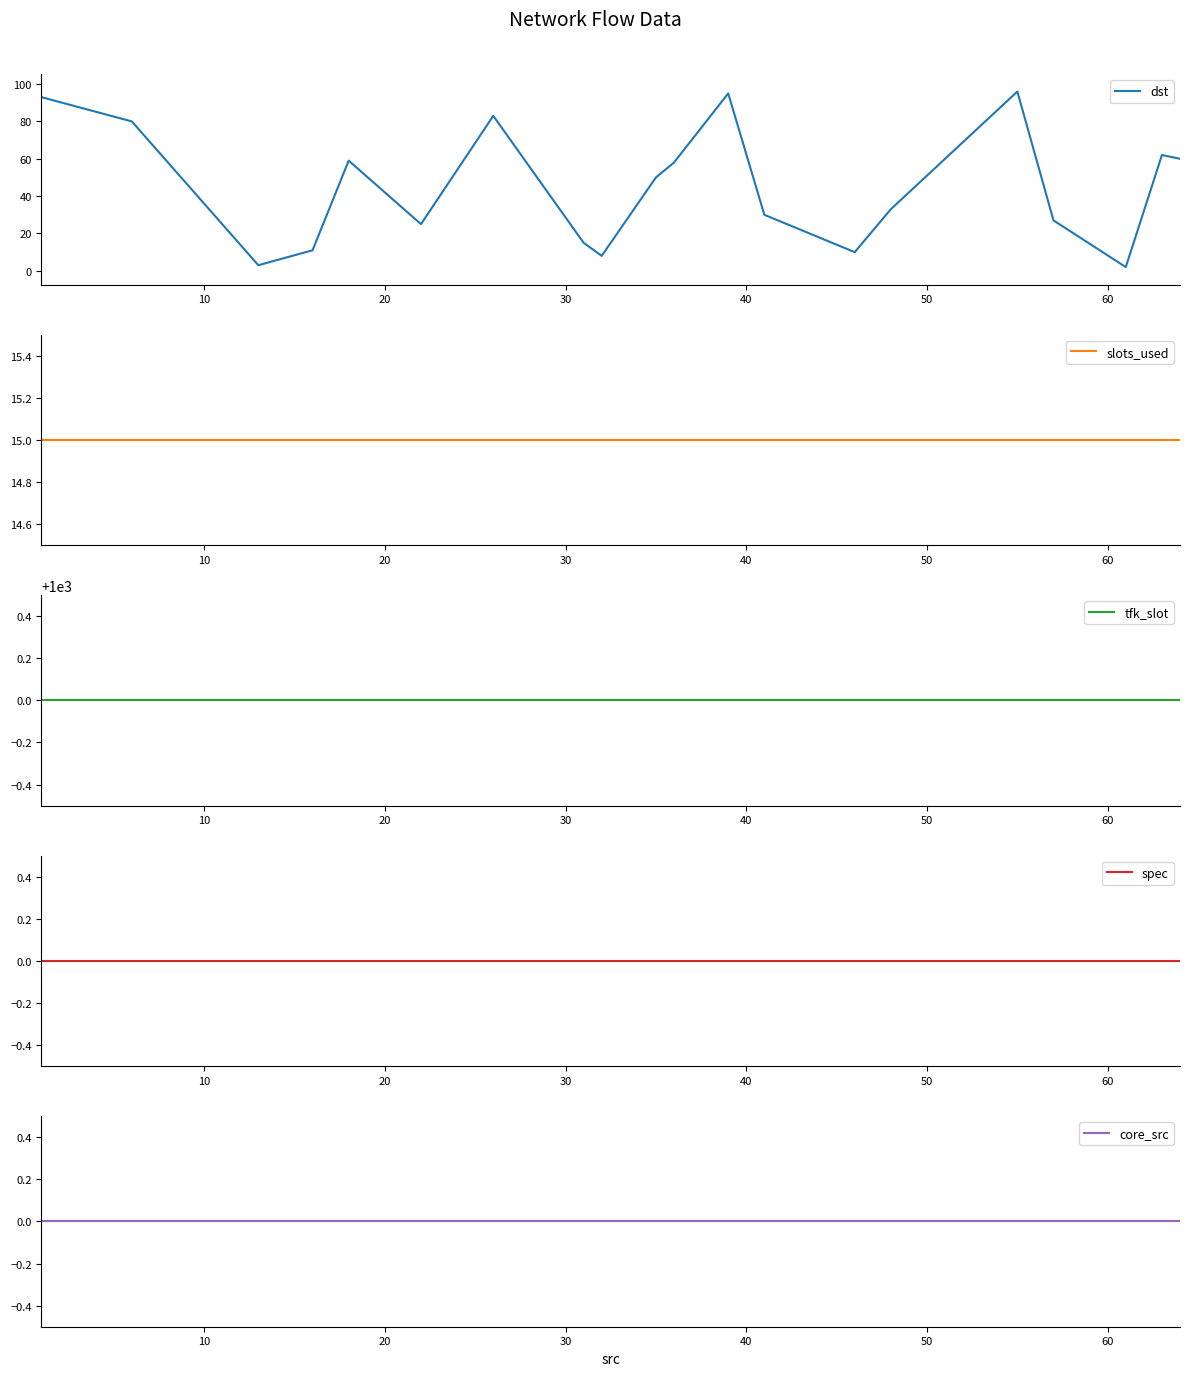

Reading left to right, list all the values displayed in this chart.

dst: 93	80	3	11	59	25	83	15	8	50	58	95	30	10	33	96	27	2	62	60
slots_used: 15	15	15	15	15	15	15	15	15	15	15	15	15	15	15	15	15	15	15	15
tfk_slot: 1000	1000	1000	1000	1000	1000	1000	1000	1000	1000	1000	1000	1000	1000	1000	1000	1000	1000	1000	1000
spec: 0	0	0	0	0	0	0	0	0	0	0	0	0	0	0	0	0	0	0	0
core_src: 0	0	0	0	0	0	0	0	0	0	0	0	0	0	0	0	0	0	0	0